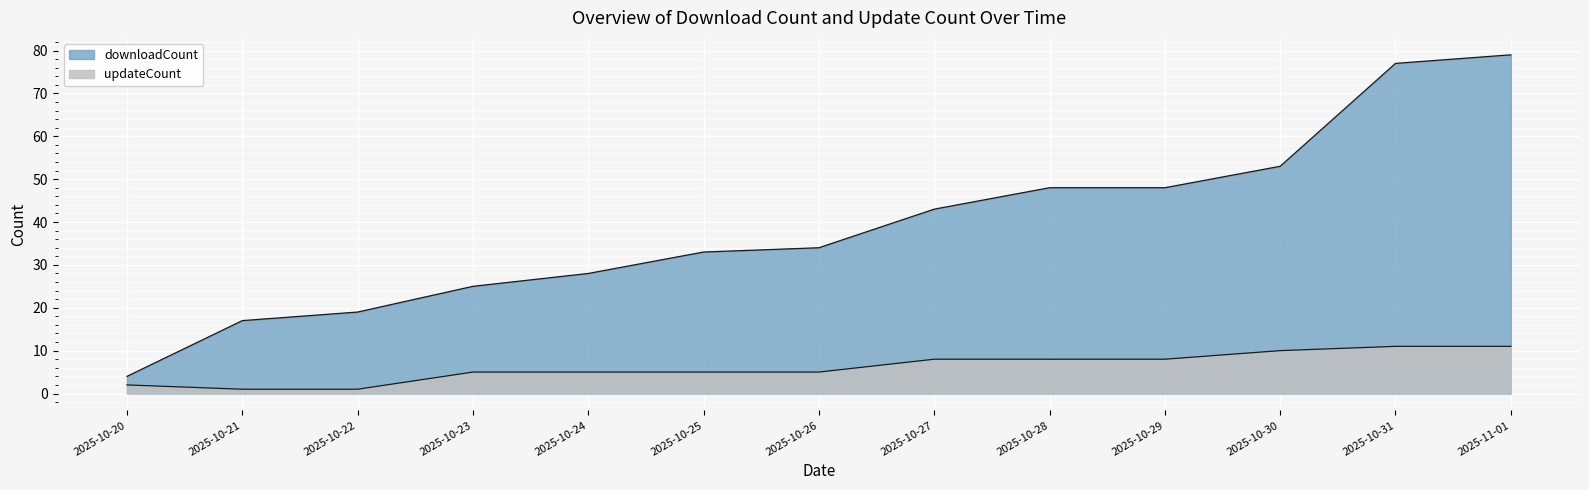

What is the label of the 10th point from the left?

2025-10-29